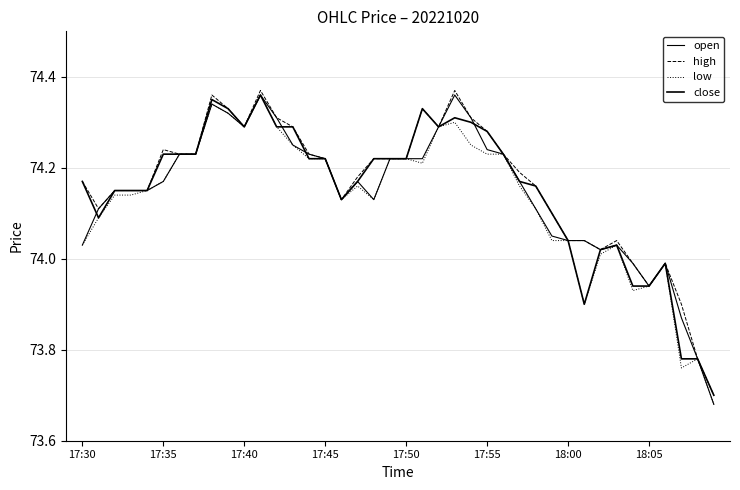

Which series has the largest range (max minus min)?

open